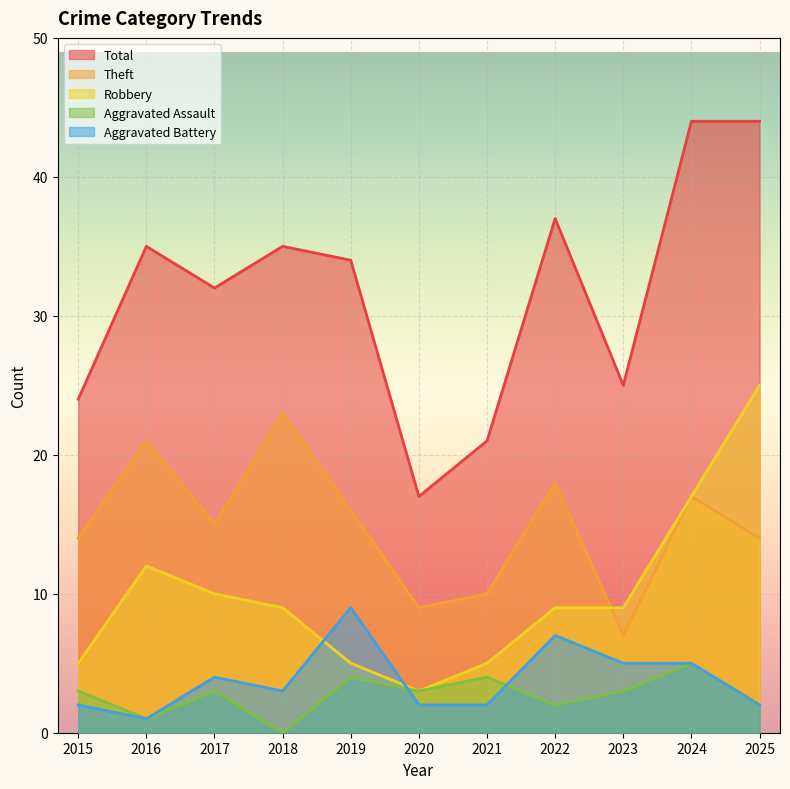

The value of Robbery at 2022 is 2. True or false?

False